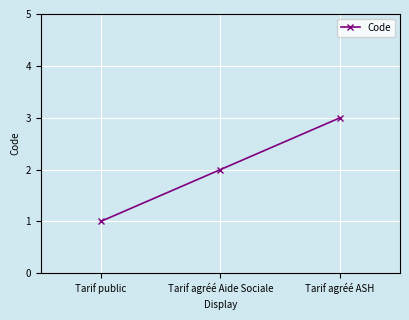

At which category does the chart reach its minimum across all series?

Tarif public